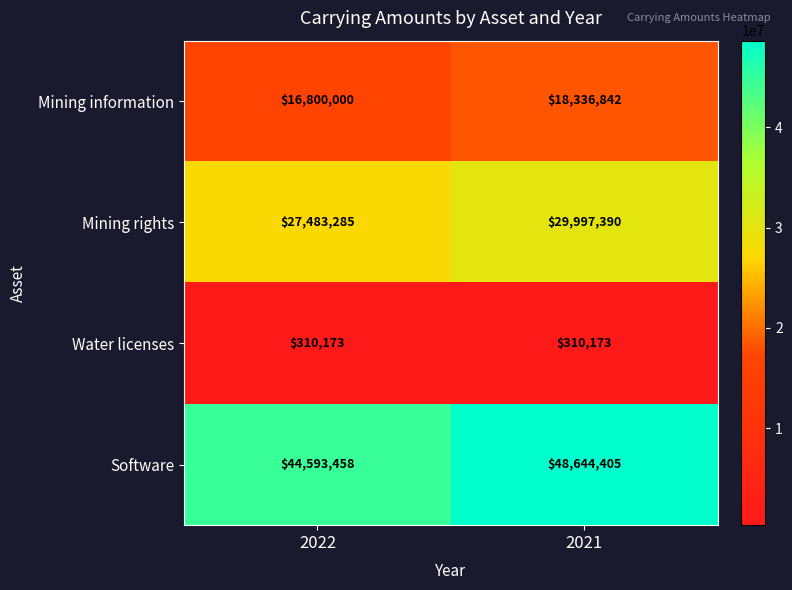

What value does the Software series have at 2022?

44593458